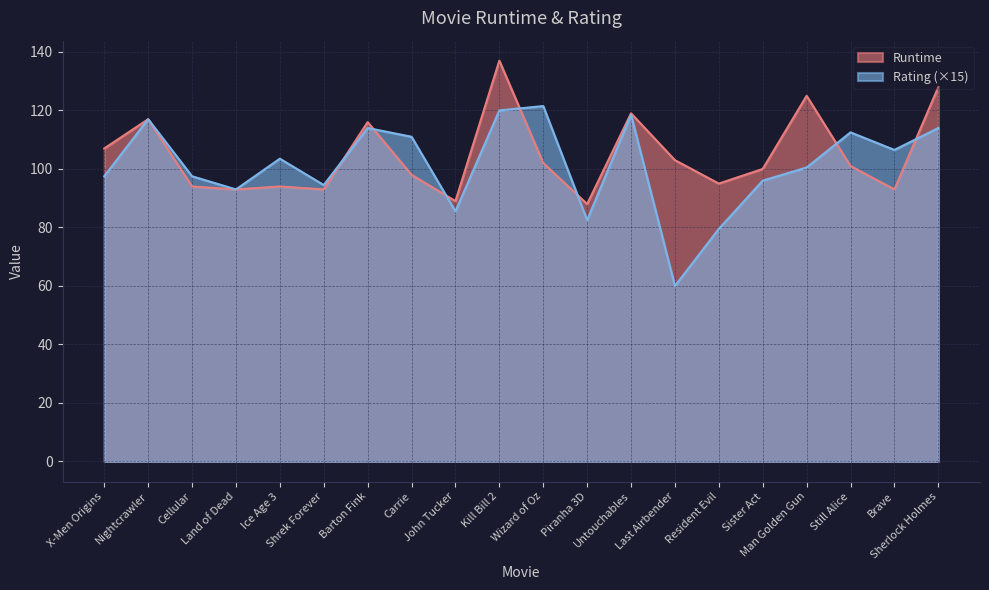

List the series in order of their peak value, highest first.

Runtime, Rating (×15)